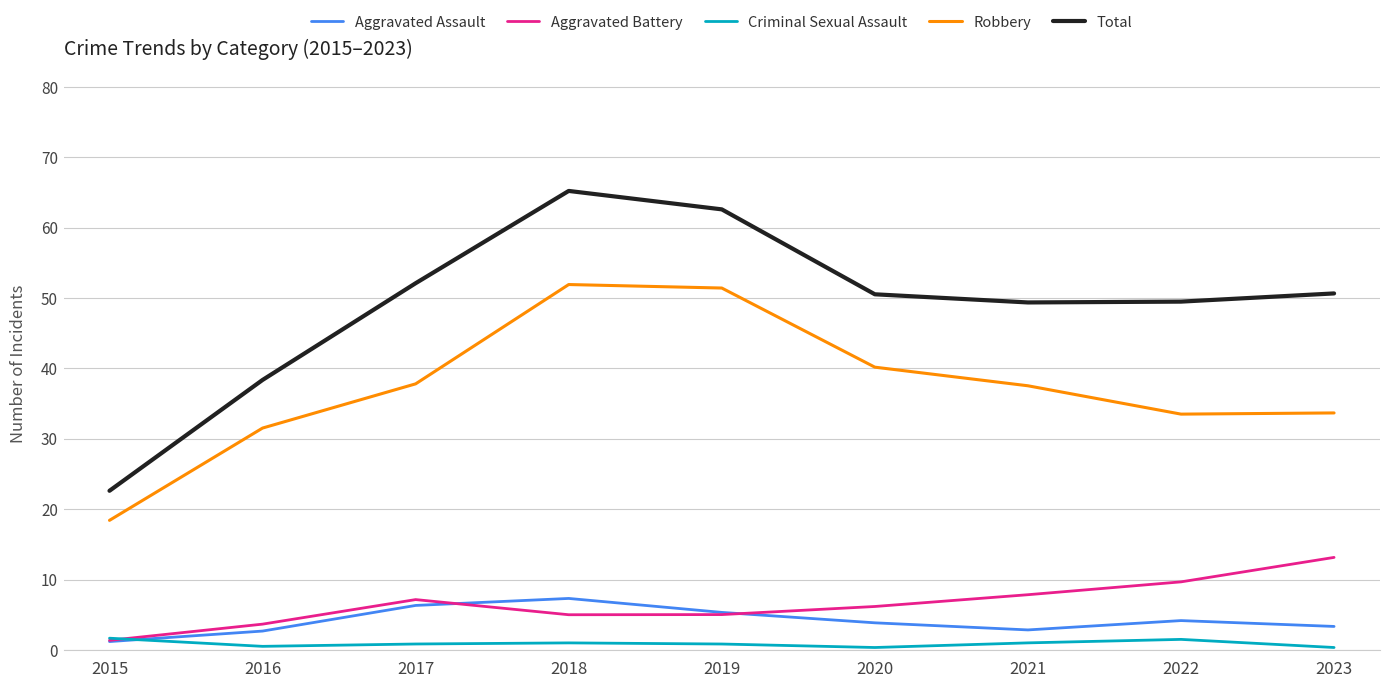

List the series in order of their peak value, highest first.

Total, Robbery, Aggravated Battery, Aggravated Assault, Criminal Sexual Assault